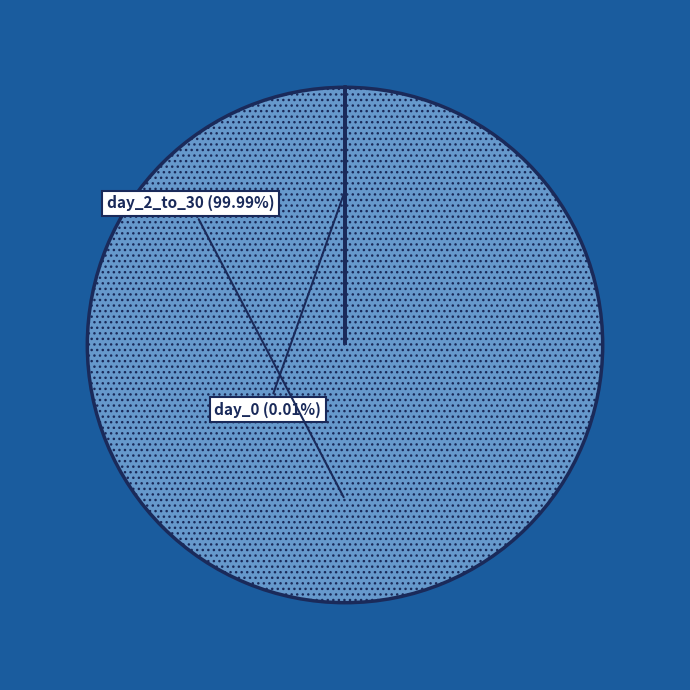

Which slice represents more than half of the pie?

day_2_to_30